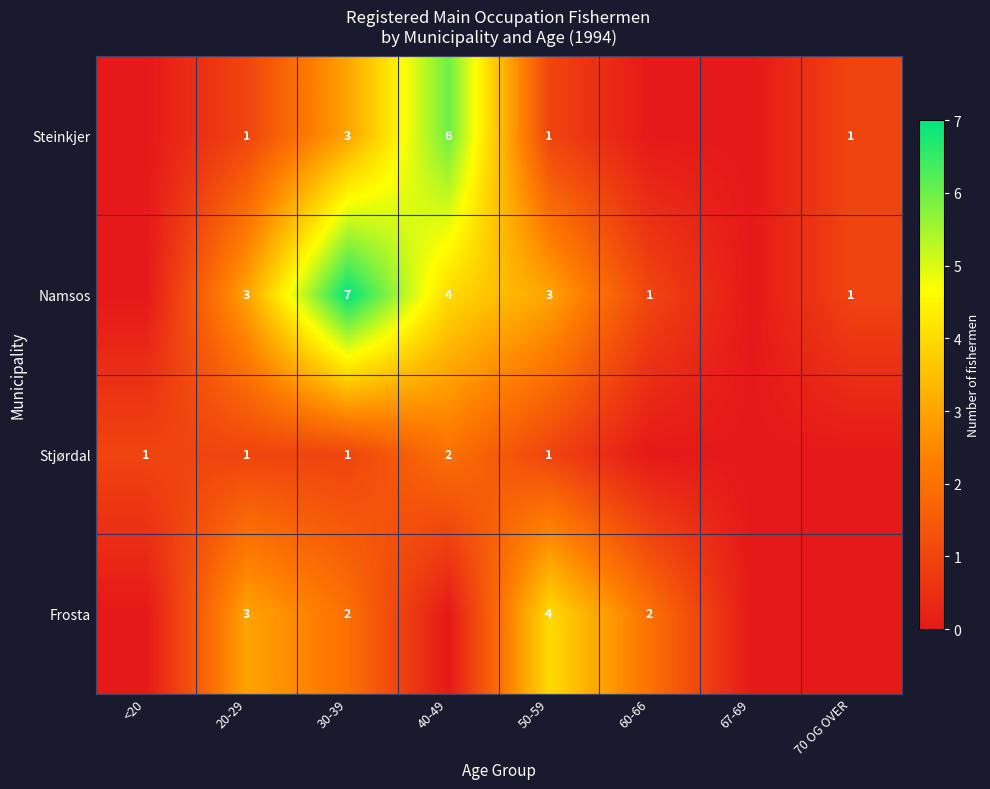

Which has a higher value, 20-29 or 50-59?

20-29